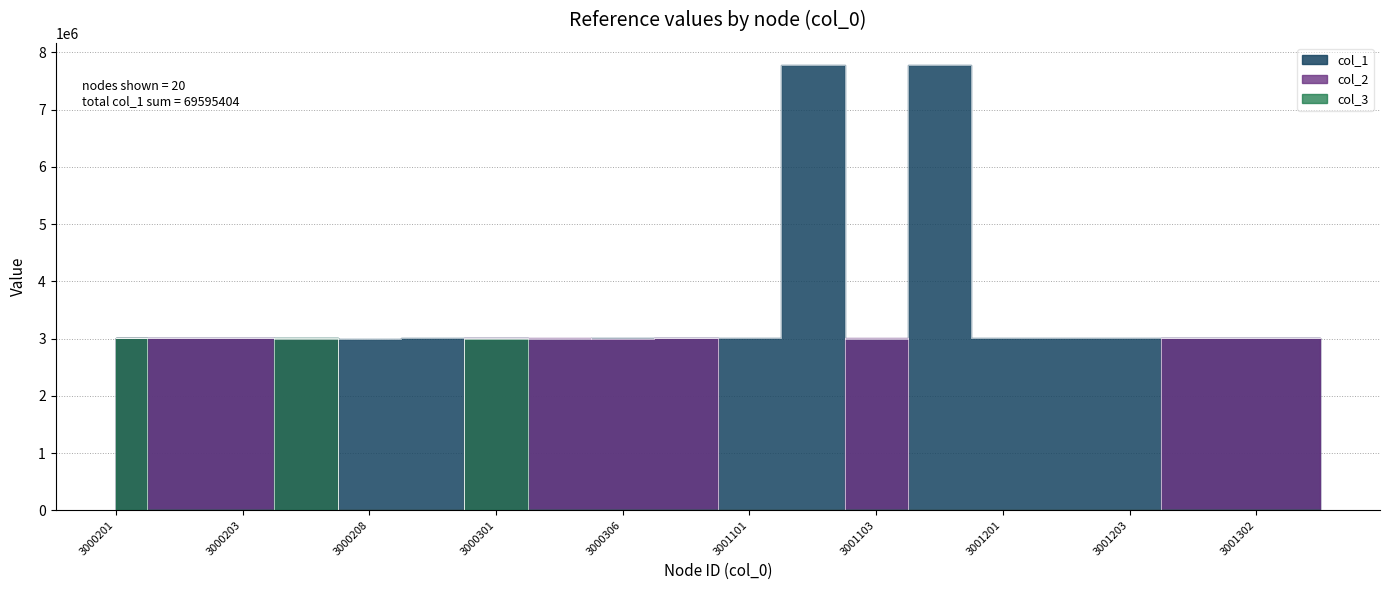

Reading left to right, transcribe all the data shown in this chart.

col_1: 3000201=3001401	3000202=3003201	3000203=3011406	3000204=3000702	3000208=3000306	3000209=3001002	3000301=3001401	3000302=3000204	3000306=3001201	3000307=3001203	3001101=3001203	3001102=7777777	3001103=3000306	3001105=7777777	3001201=3010103	3001202=3001105	3001203=3001201	3001301=3001102	3001302=3001102	3001501=3001701
col_2: 3000201=3003201	3000202=3001401	3000203=3005801	3000204=3000602	3000208=0	3000209=0	3000301=3009003	3000302=3003002	3000306=3000601	3000307=3000802	3001101=0	3001102=0	3001103=3007403	3001105=0	3001201=0	3001202=0	3001203=0	3001301=3003003	3001302=3003202	3001501=3001601
col_3: 3000201=3000701	3000202=0	3000203=0	3000204=3001006	3000208=0	3000209=0	3000301=3000505	3000302=0	3000306=0	3000307=0	3001101=0	3001102=0	3001103=0	3001105=0	3001201=0	3001202=0	3001203=0	3001301=0	3001302=0	3001501=0